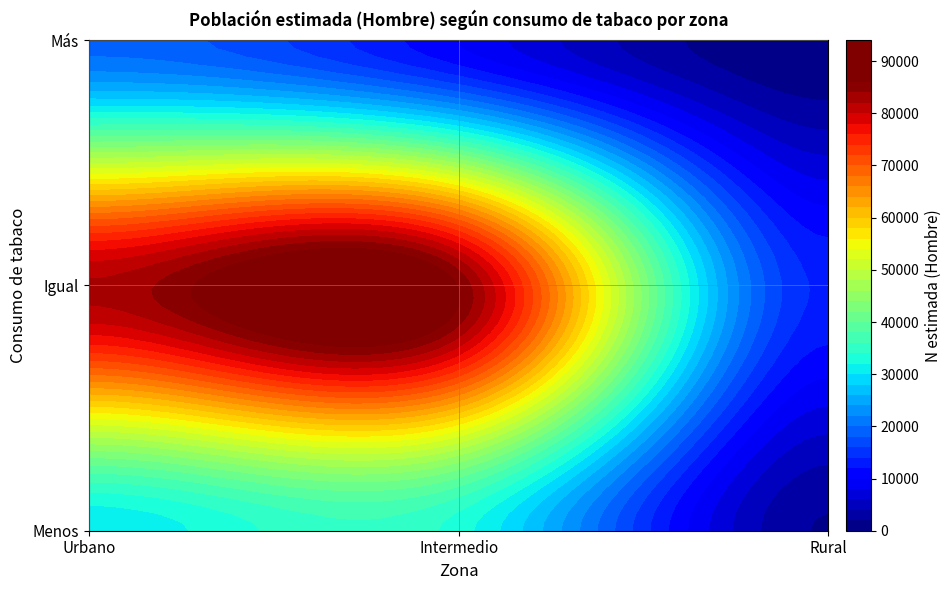

Reading left to right, list all the values displayed in this chart.

Urbano: 30385	82377	19220
Intermedio: 32958	85818	9890
Rural: 1820	13506	0